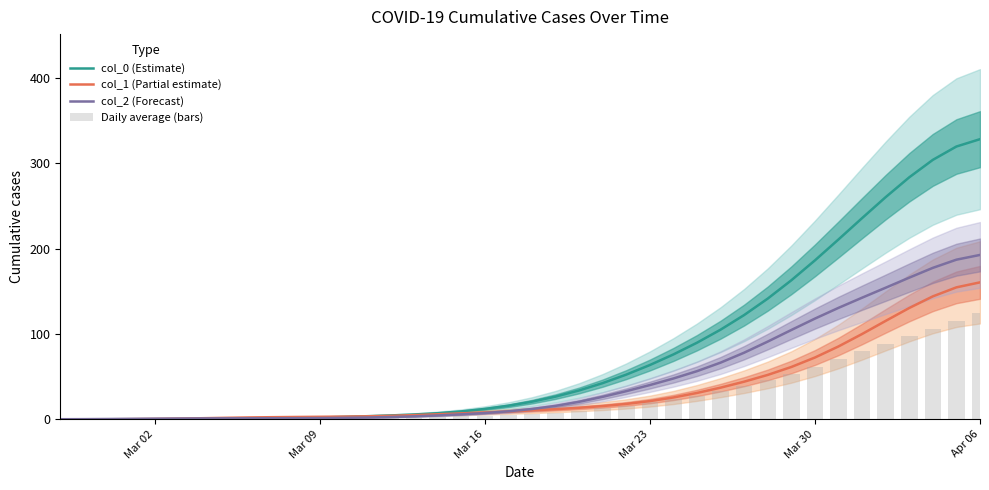

True or false: col_0 (Estimate) has a value of 186.1 at Mar 30.

True